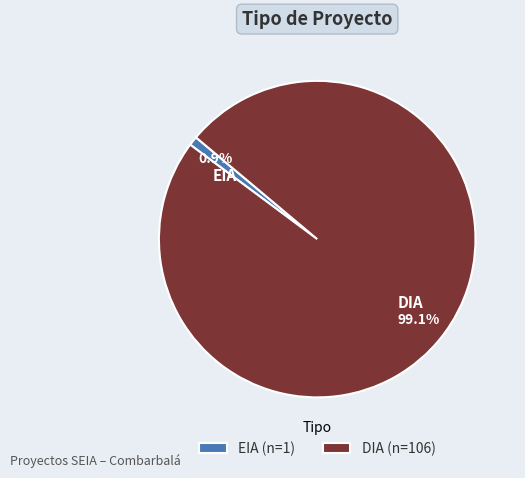

Does EIA account for over 50% of the chart?

No